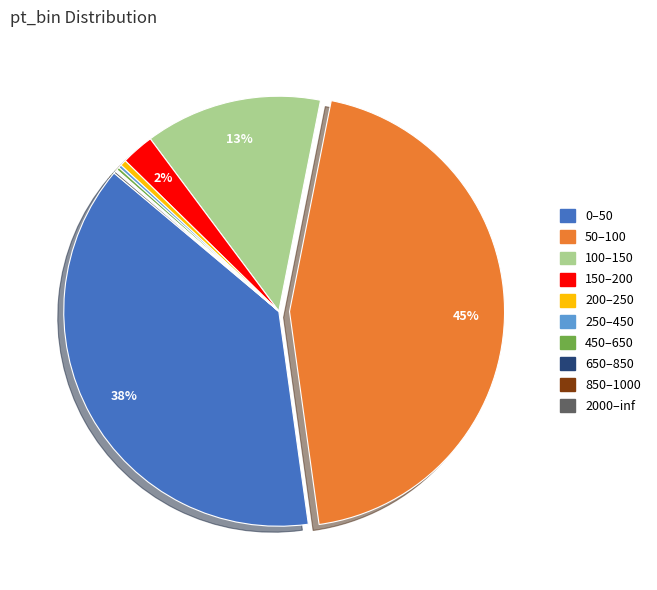

To the nearest percent, what is the average slice percentage?

10%